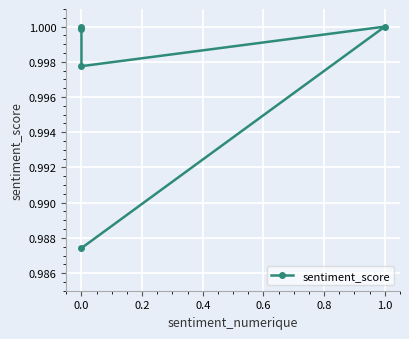

What is the minimum value shown in the chart?

1.0